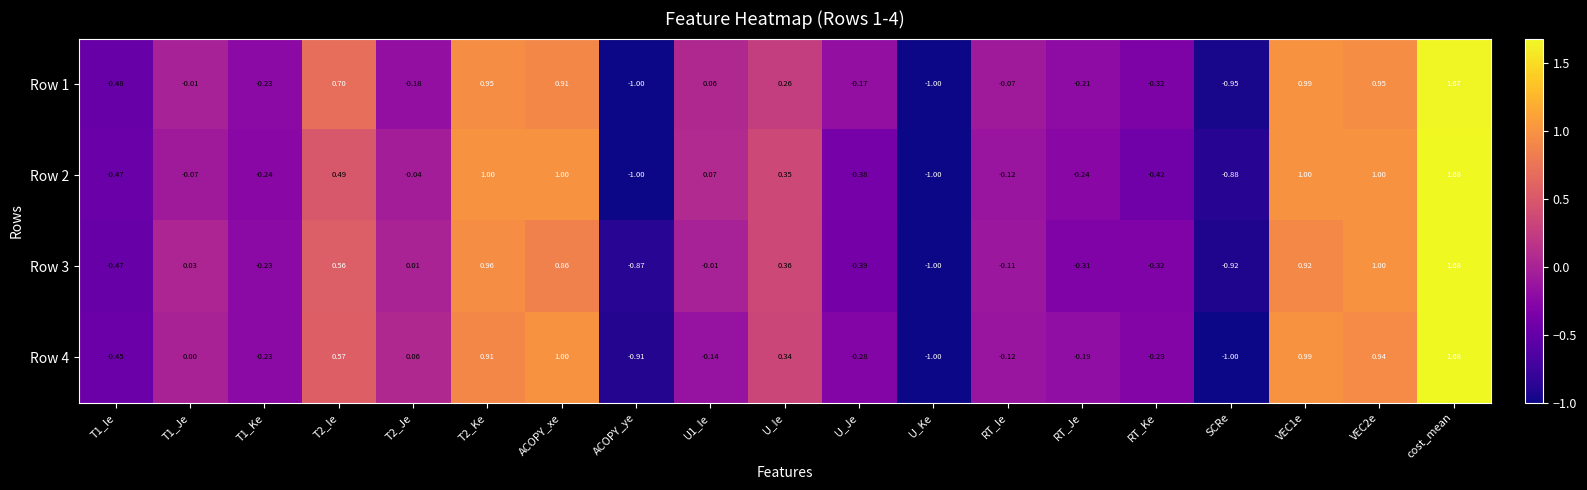

Is the value of Row 3 at T1_Ie greater than the value of Row 4 at ACOPY_xe?

No